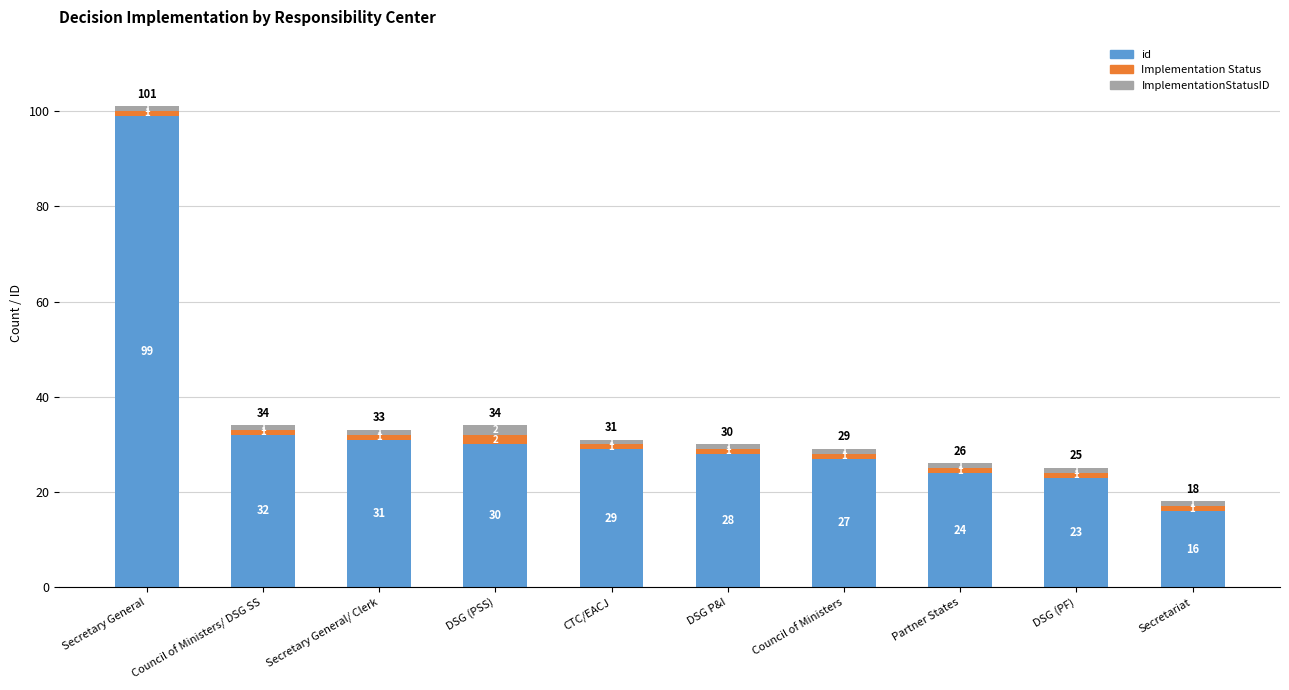

What are all the series names shown in the legend?

id, Implementation Status, ImplementationStatusID